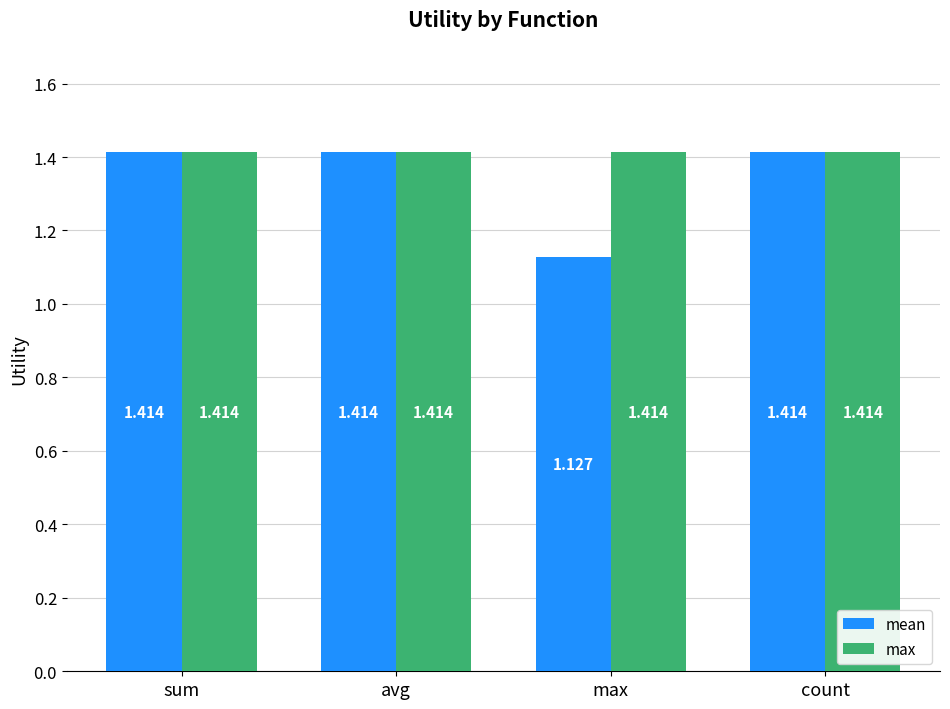

What is the label of the 3rd bar from the right?

avg